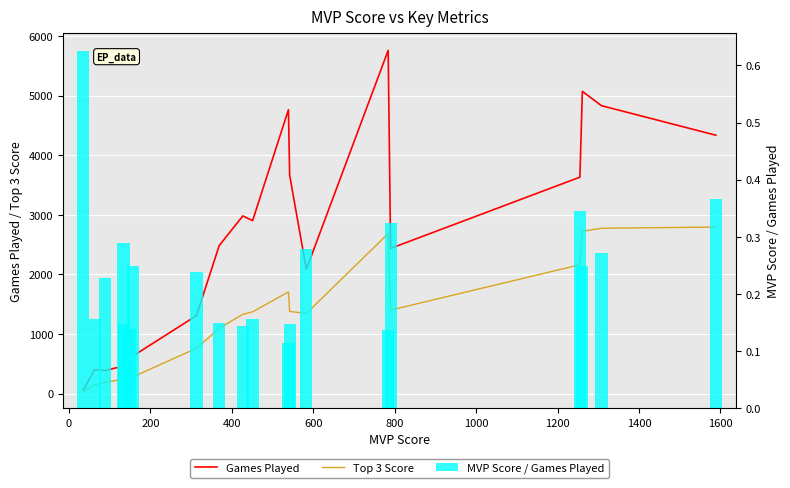

The Games Played series shows 3988.1 at 15. True or false?

False